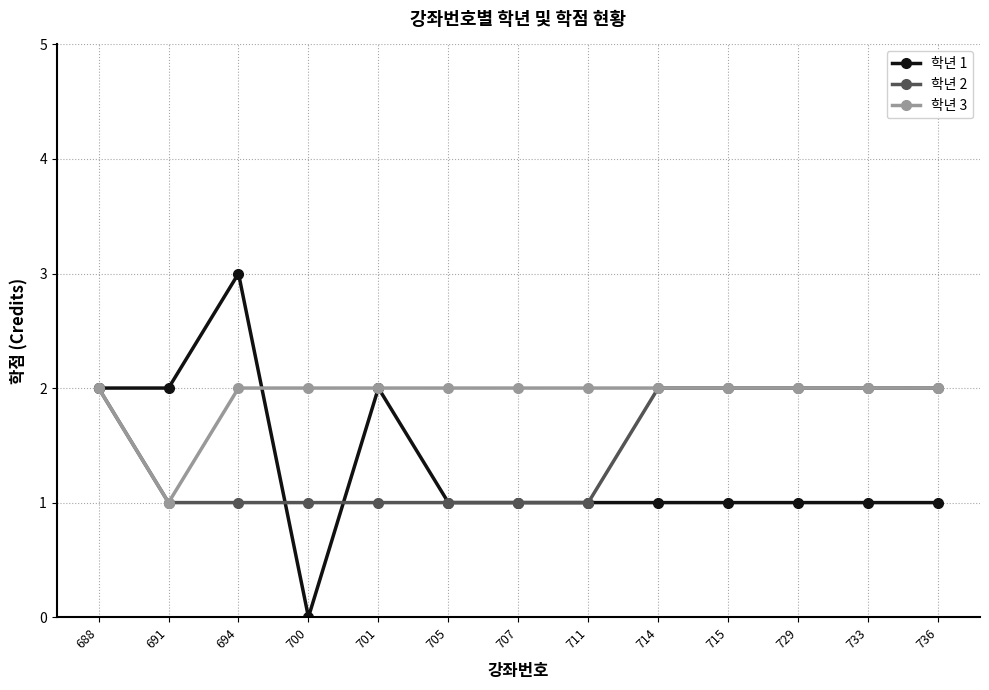

How many 학년 1 values are between 1 and 2?

11